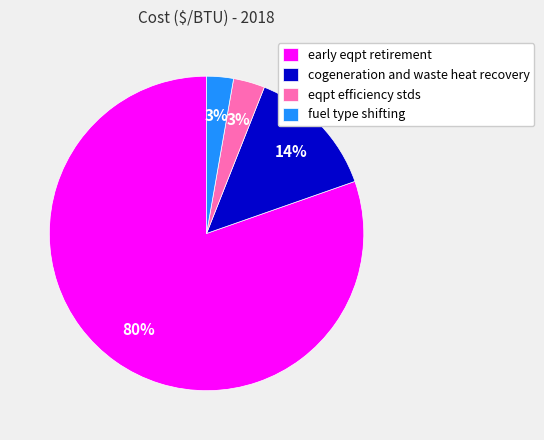

The eqpt efficiency stds slice represents 3% of the pie. True or false?

True